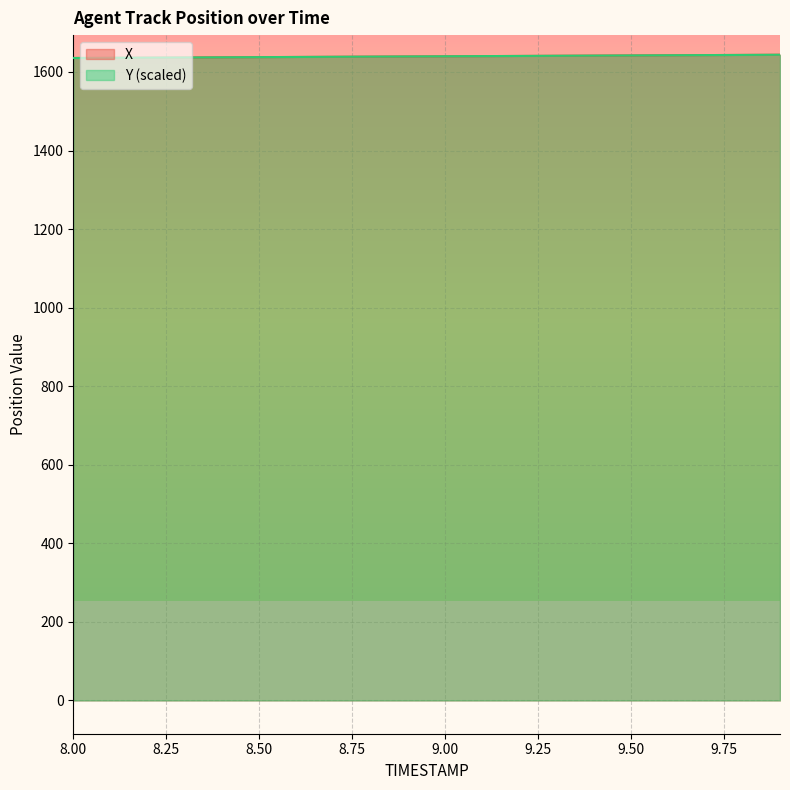

What is the maximum value shown in the chart?

1643.9